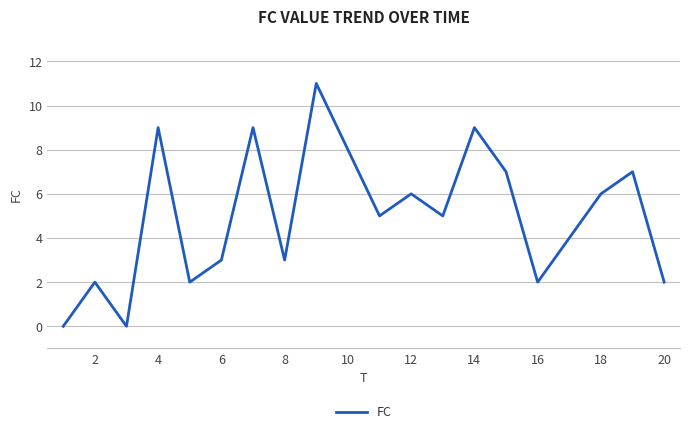

What is the maximum value shown in the chart?

11